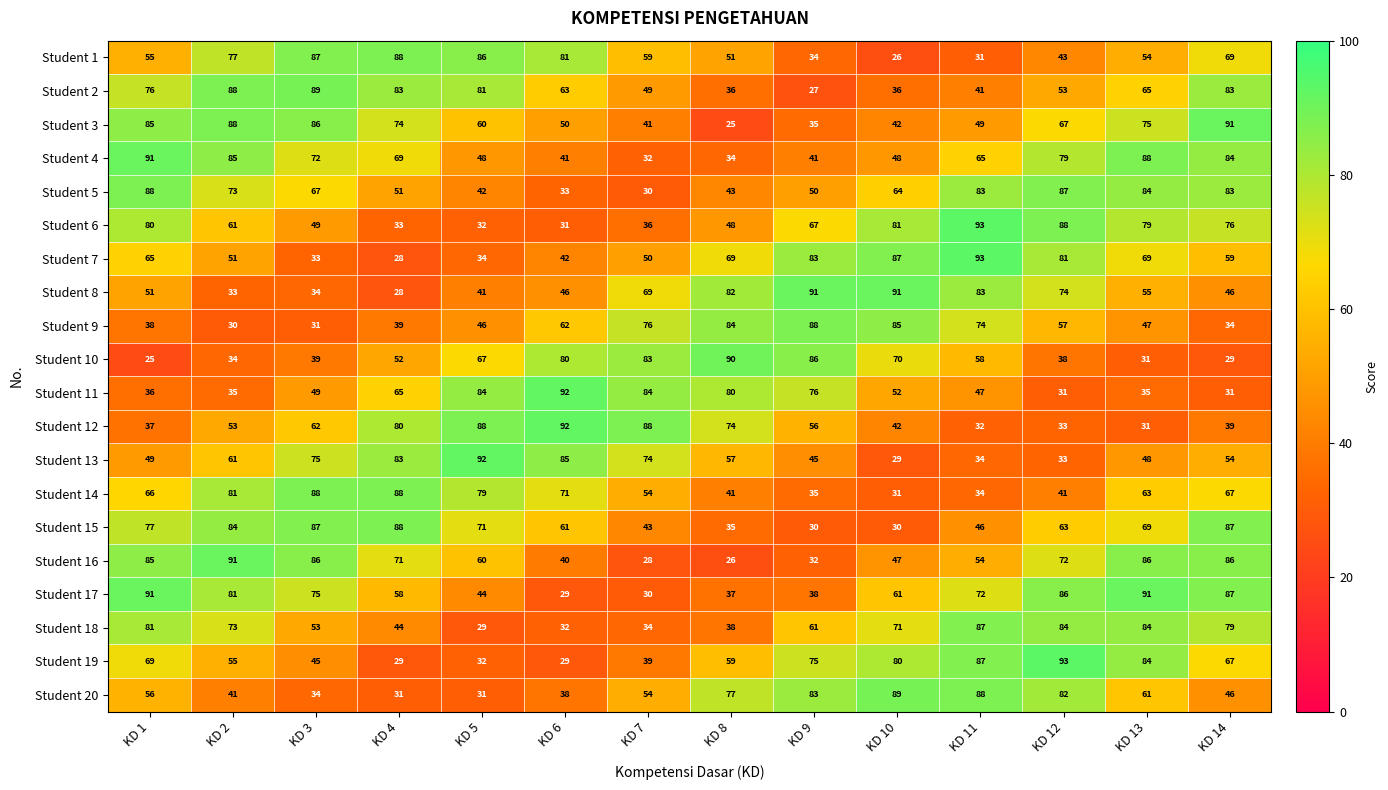

Between KD 4 and KD 10, which series saw the biggest shift?

Student 8